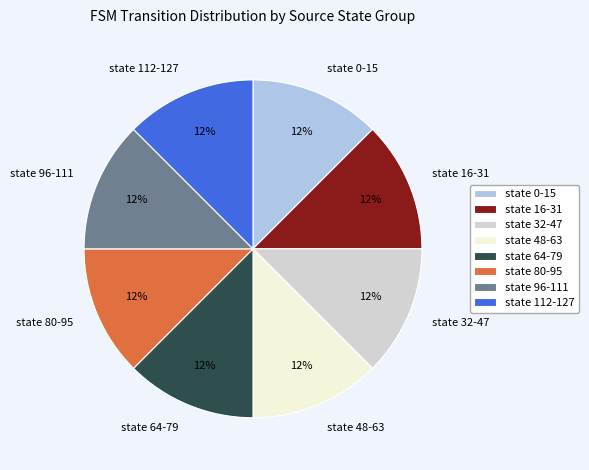

Approximately how many times larger is the value at state 80-95 compared to state 64-79?

1.0